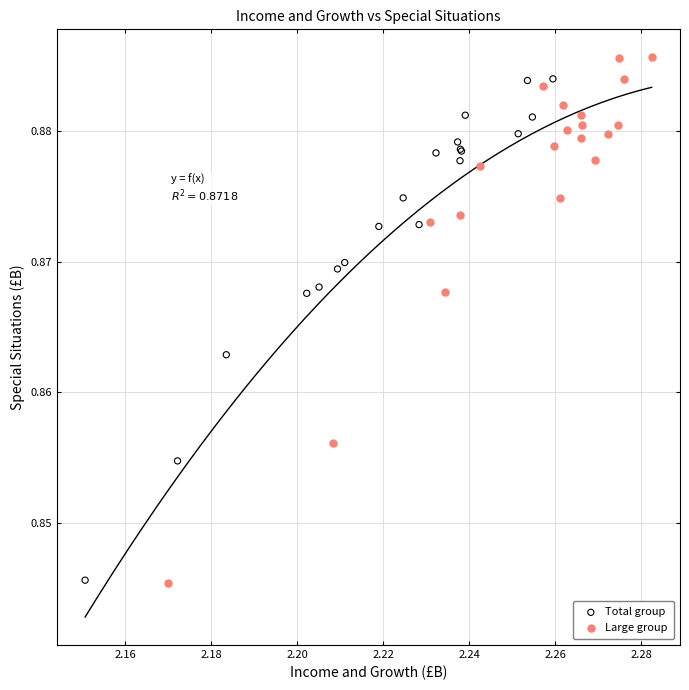

What are all the series names shown in the legend?

Total group, Large group